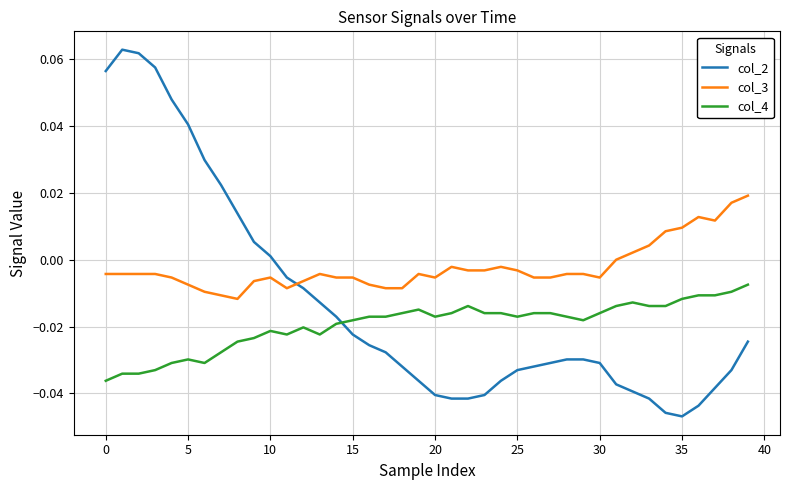

Which series has the largest total across all categories?

col_3